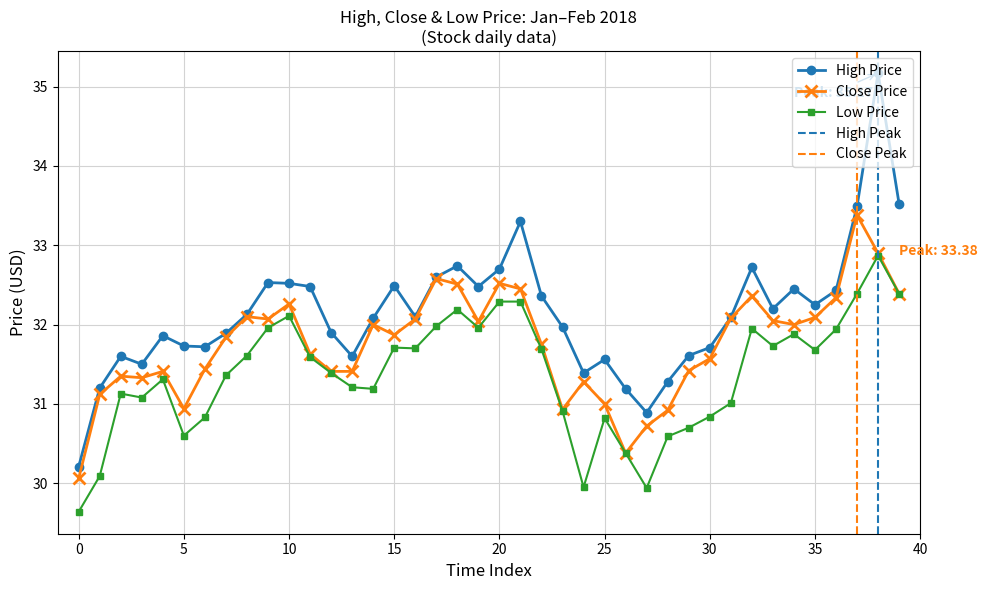

True or false: Low and High intersect in this chart.

False